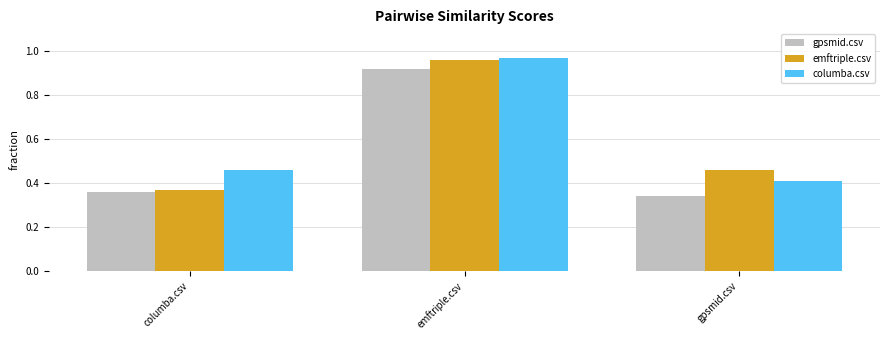

What is the total value across all series at emftriple.csv?

2.9